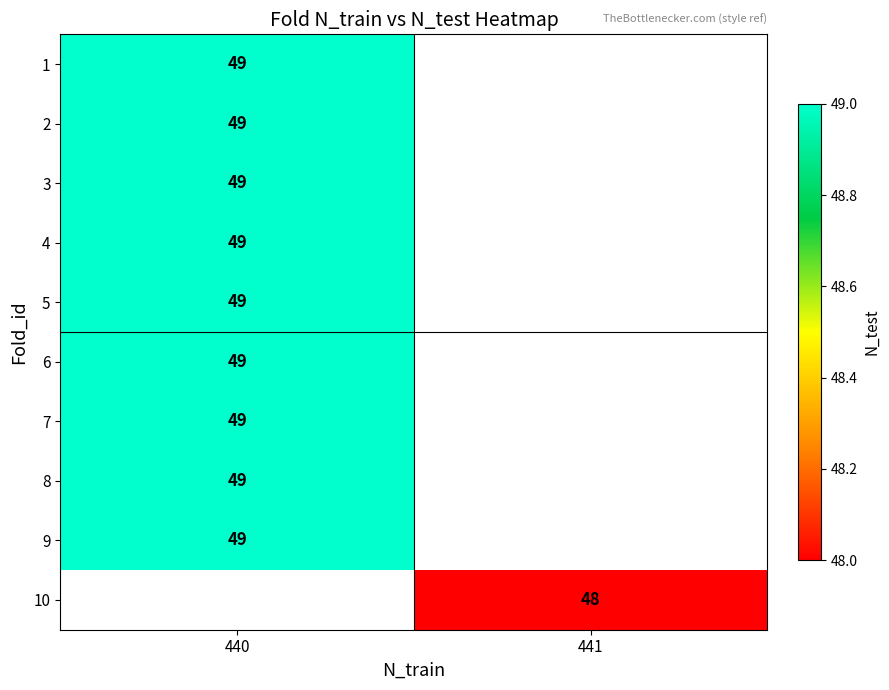

Count the number of data series in this chart.

10